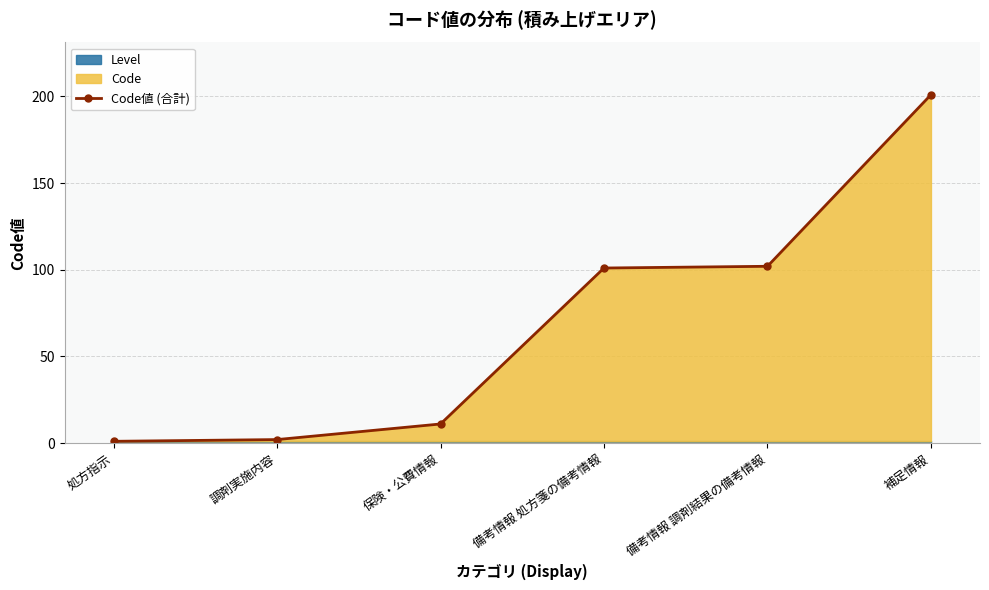

What is the change in value from 備考情報 調剤結果の備考情報 to 補足情報?

+99